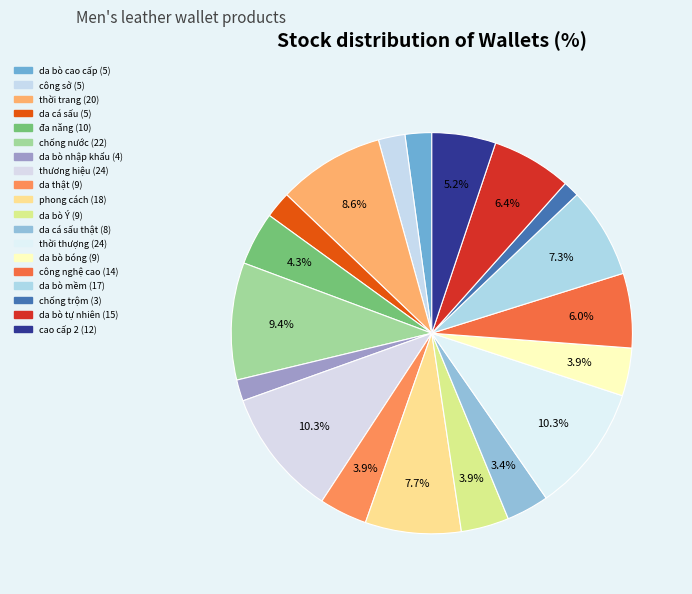

Does any single category account for the majority?

No